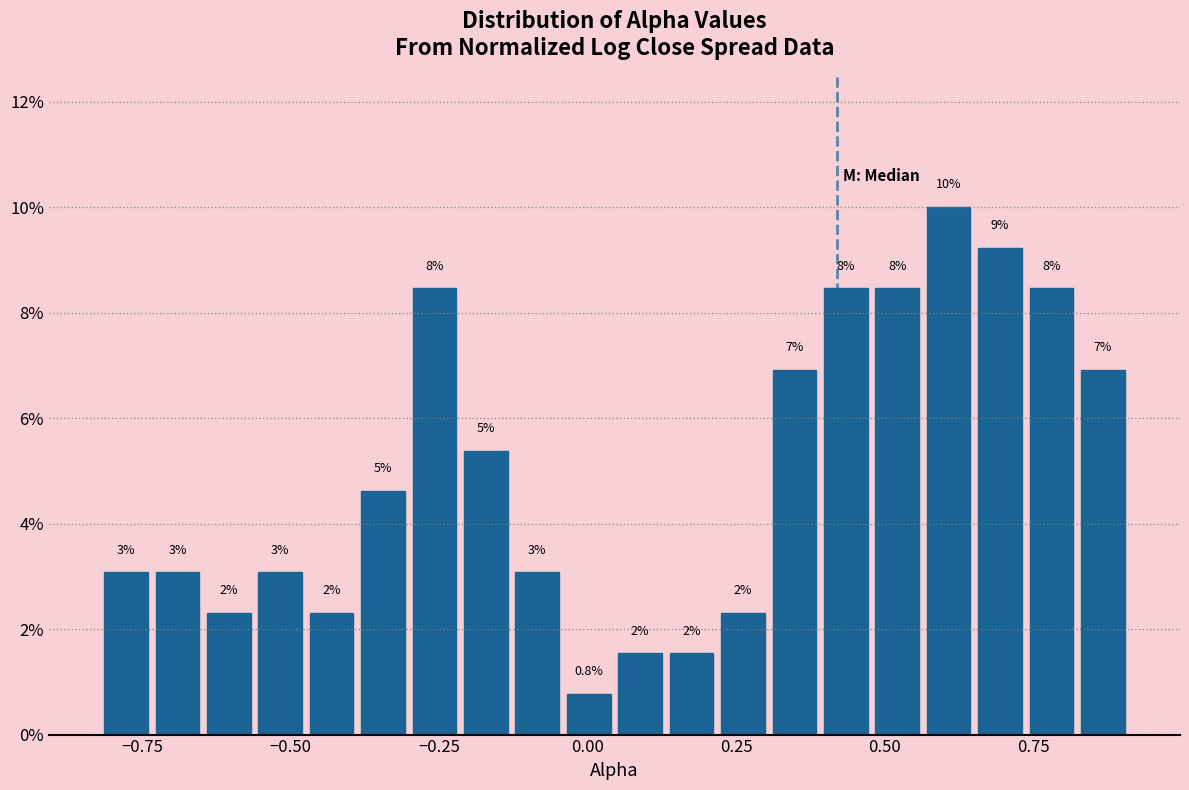

Read against the x-axis, roughly where is the centre of the tallest bar?

0.60